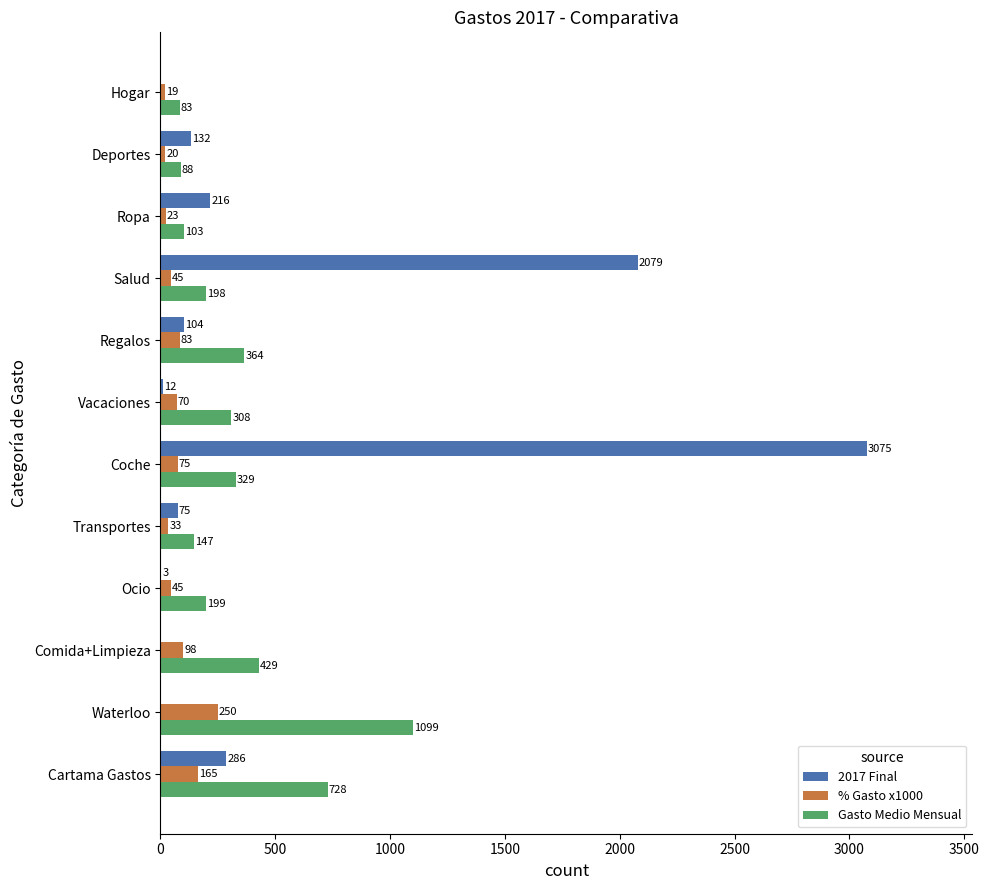

At which label is 2017 Final closest to 1537?

Salud